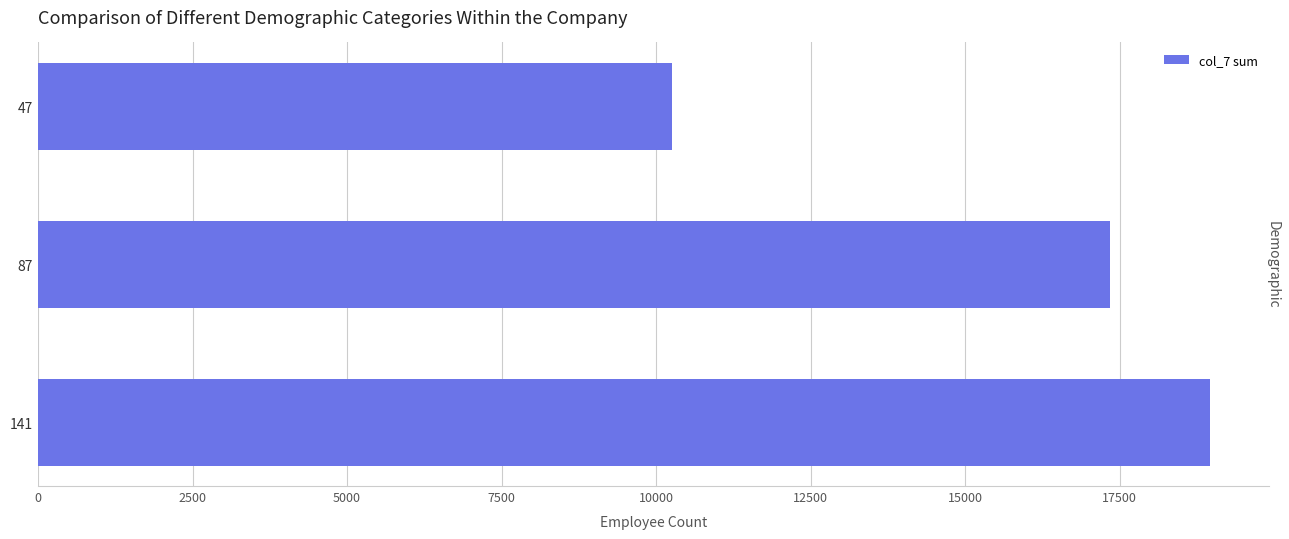

At which label is the value closest to 14616?

87